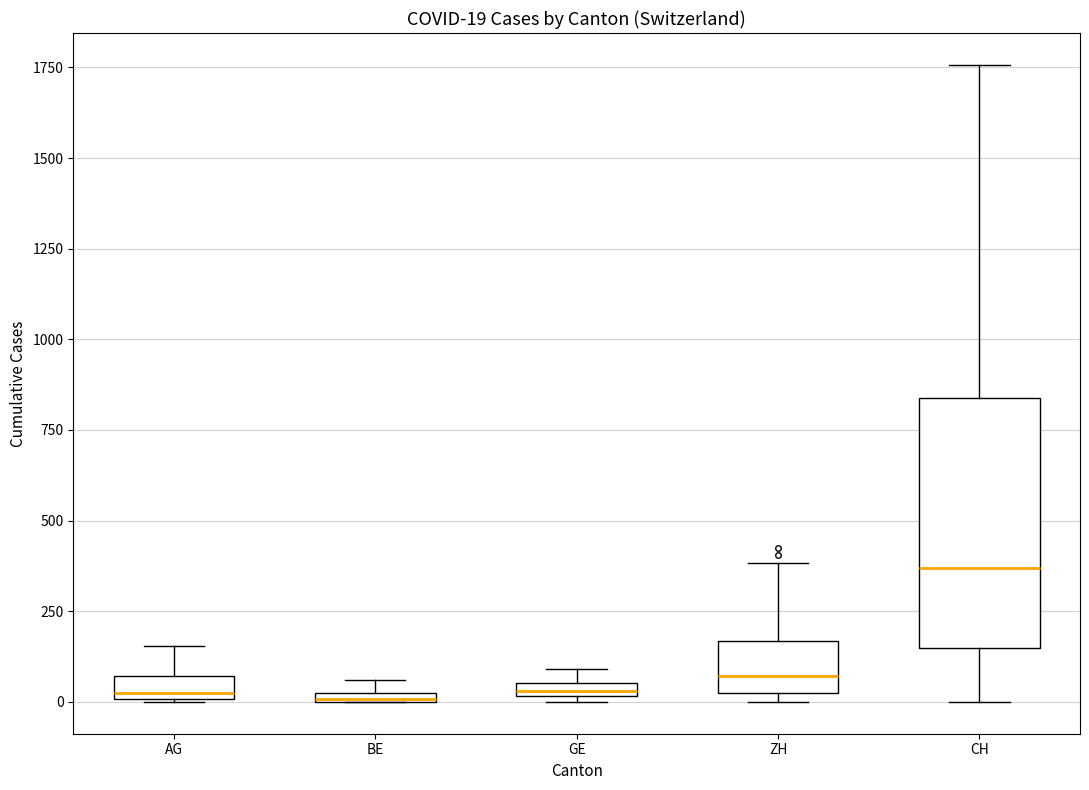

Comparing the boxes themselves (not the whiskers), which one is the tallest?

CH